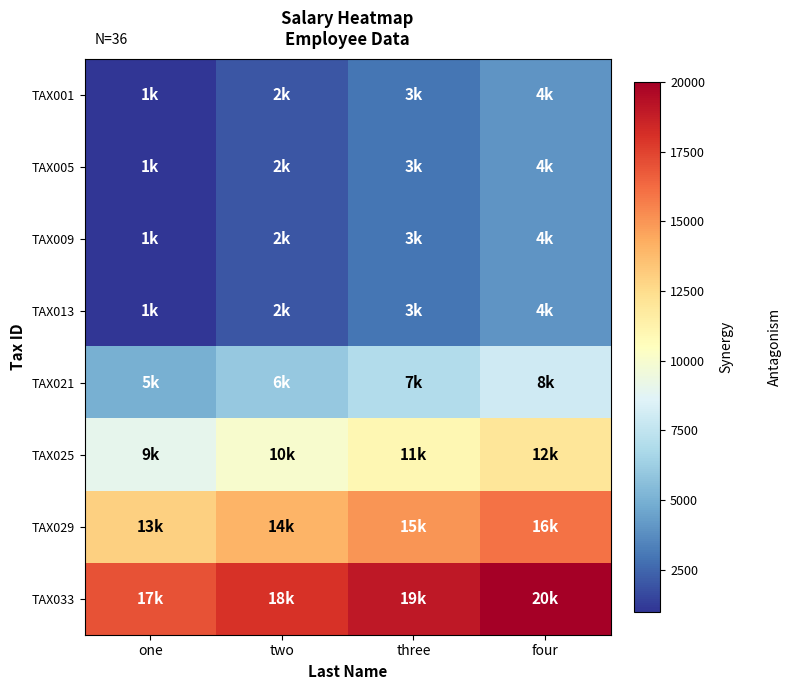

At which category is the sum across all series the highest?

four